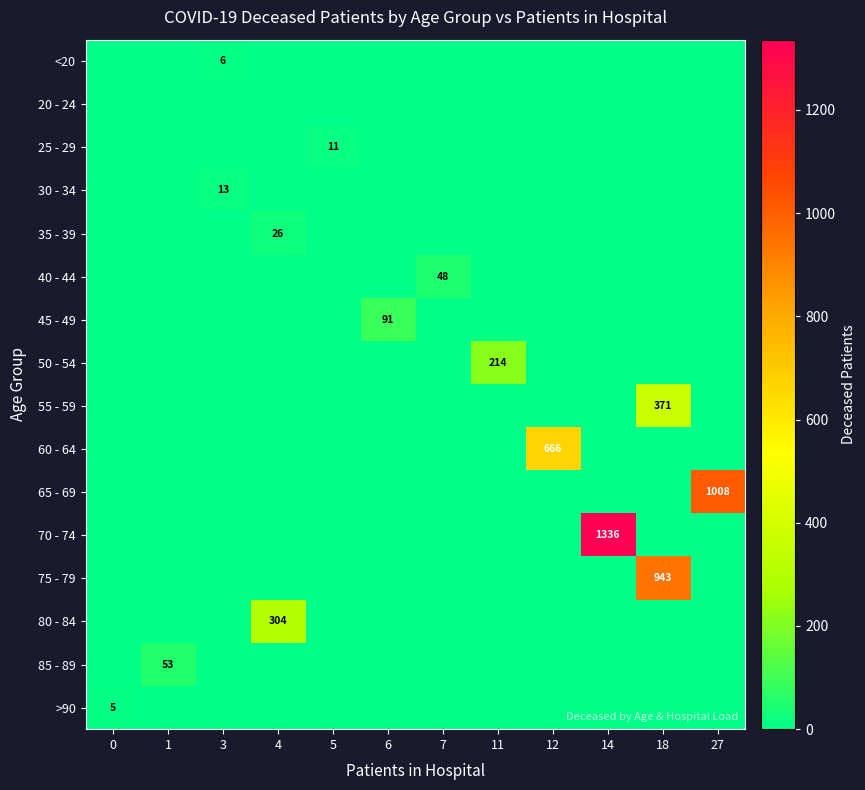

True or false: >90 has a value of 9 at 0.

False